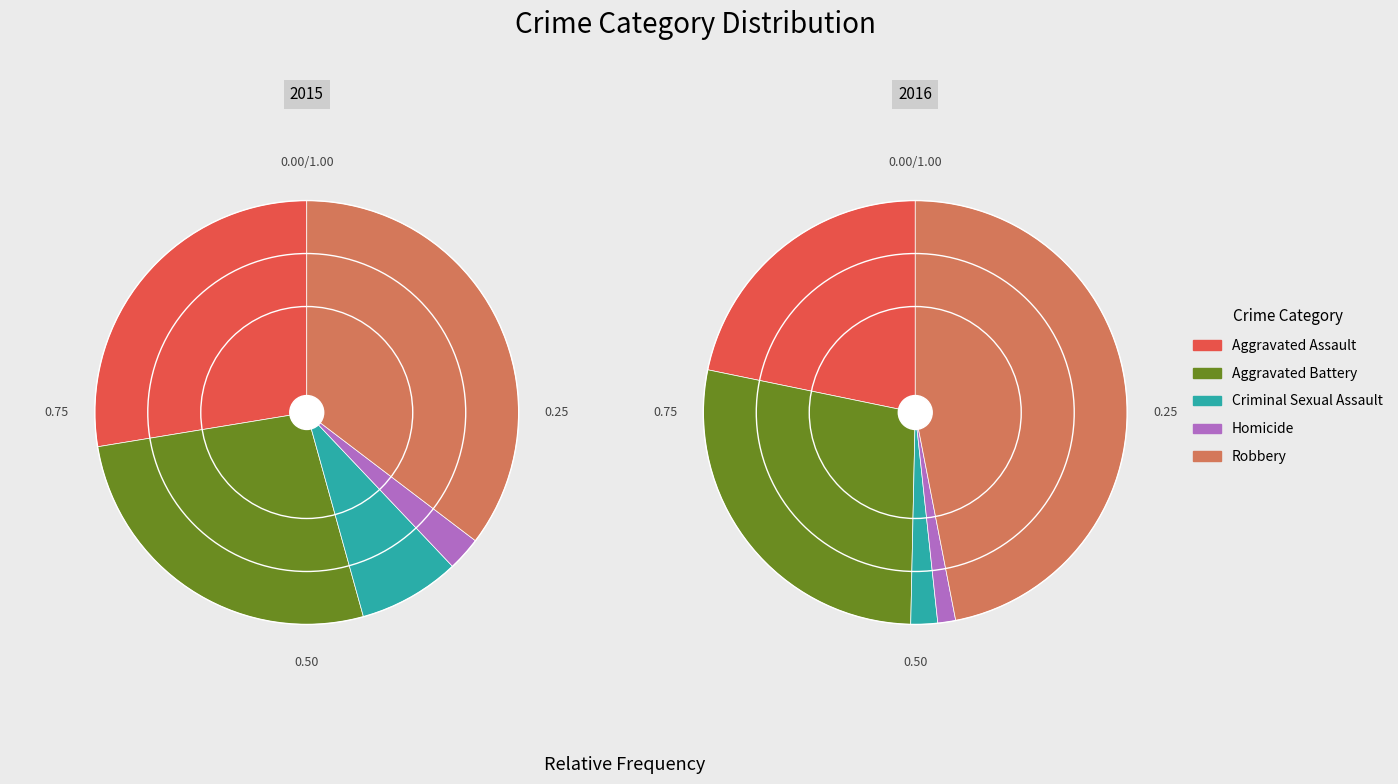

Which slice is the smallest?

Homicide